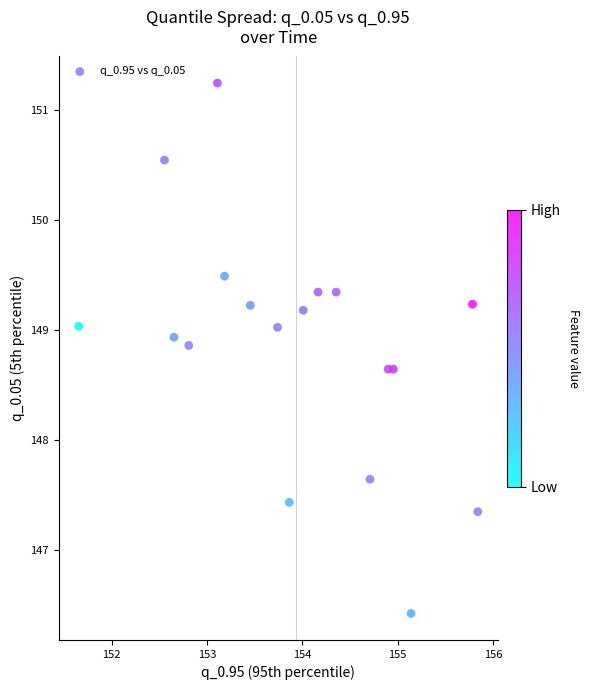

What Y value in the scatter plot is closest to 148?

147.6